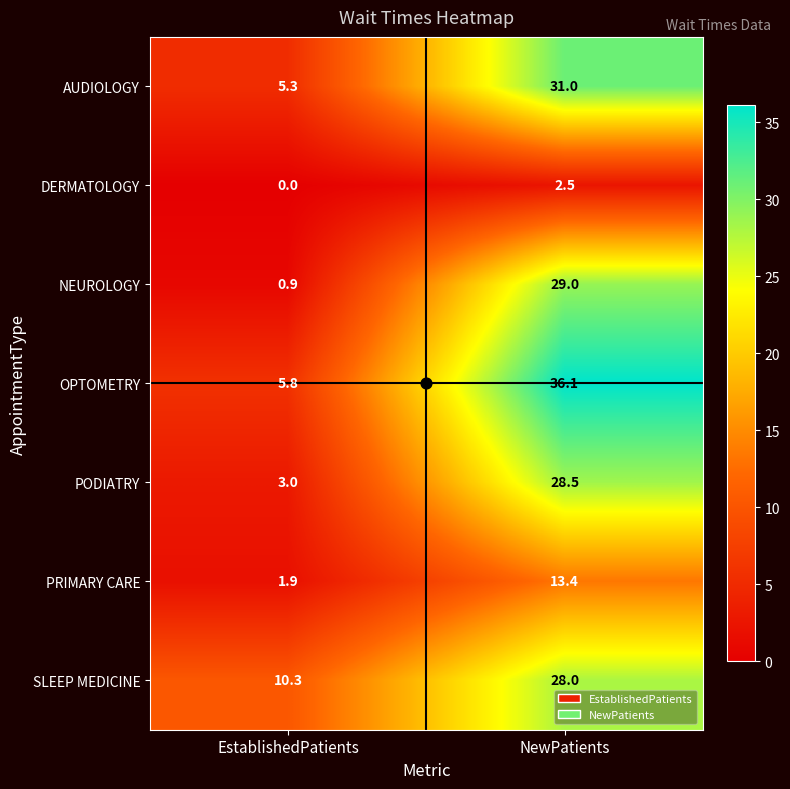

Which series changed the most between EstablishedPatients and NewPatients?

OPTOMETRY